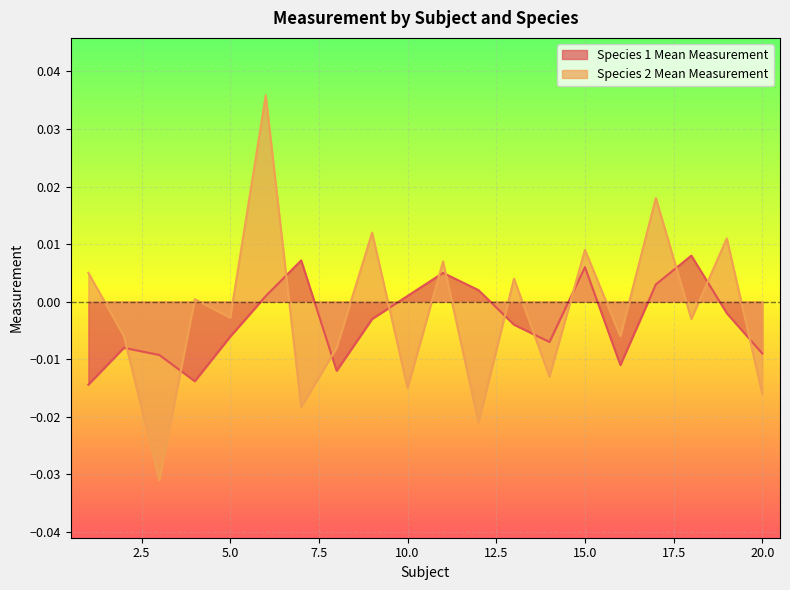

How many values in Species 1 Mean Measurement are below zero?

12